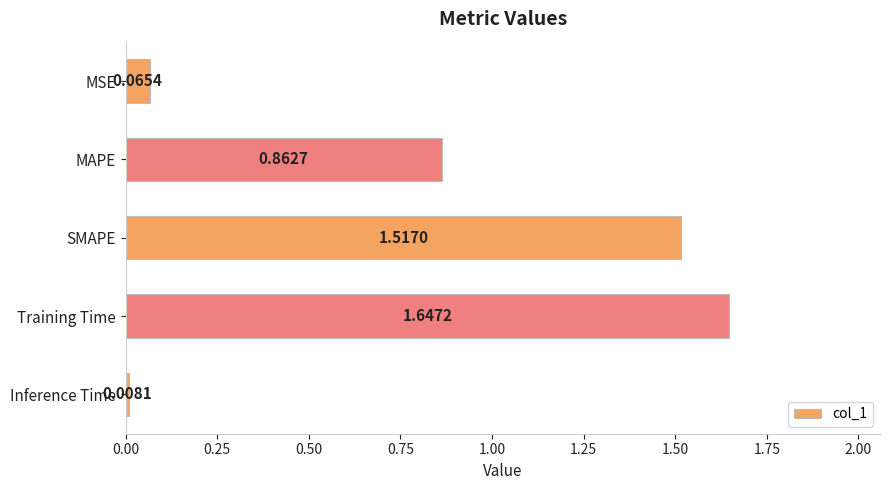

Which category has the lowest value across all series?

Inference Time